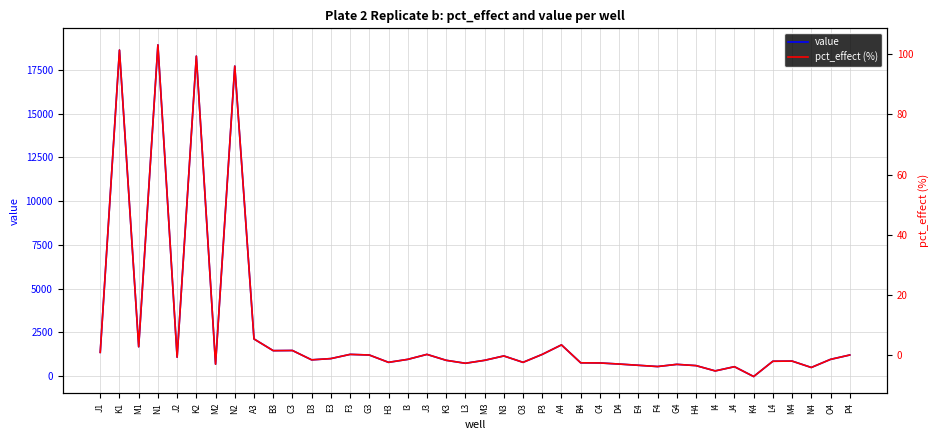

Which series ends up on top after the final intersection of pct_effect (%) and value?

value